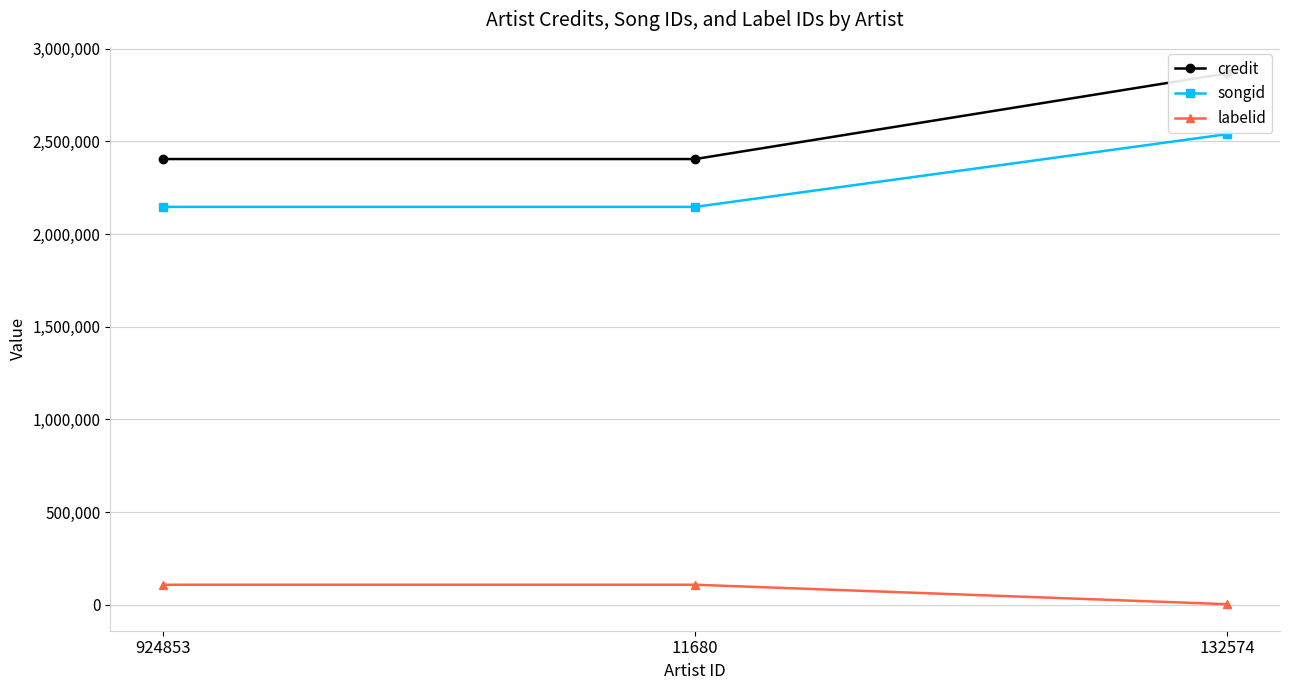

What is the value of the labelid point at the 2nd from the left?

108779